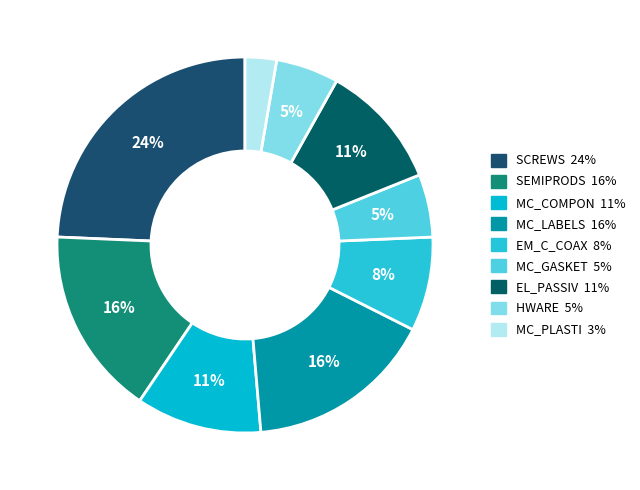

How many slices are in this pie chart?

9